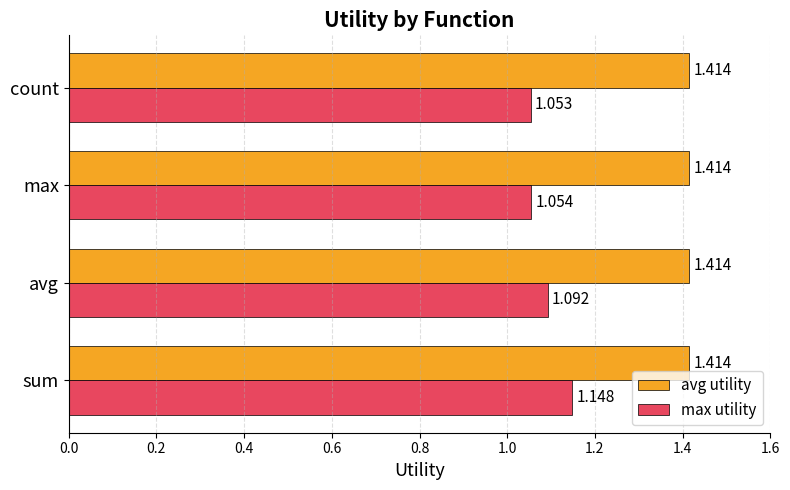

At which label is max utility closest to 1?

count